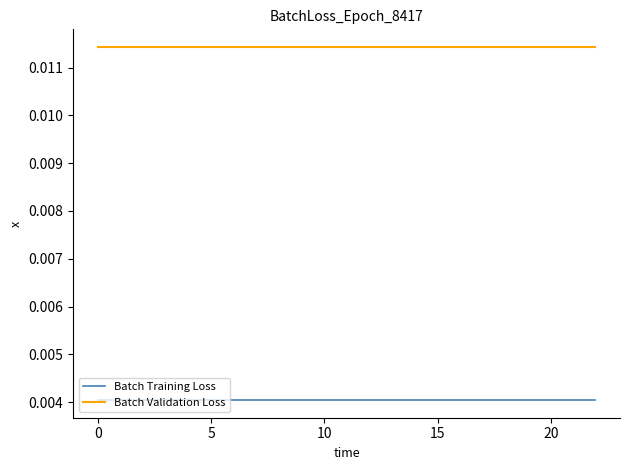

What are all the series names shown in the legend?

Batch Training Loss, Batch Validation Loss